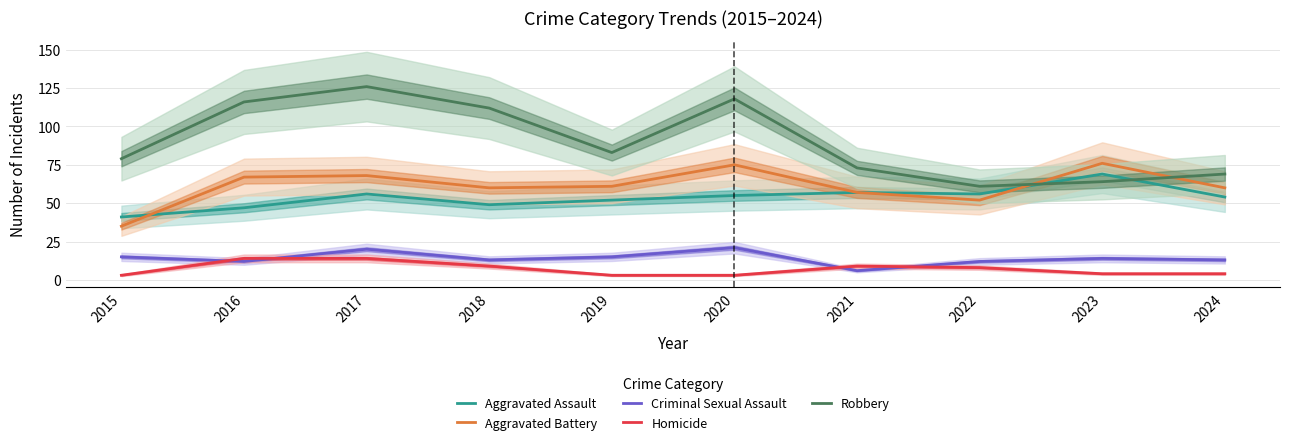

Between 2021 and 2022, which series saw the biggest shift?

Robbery